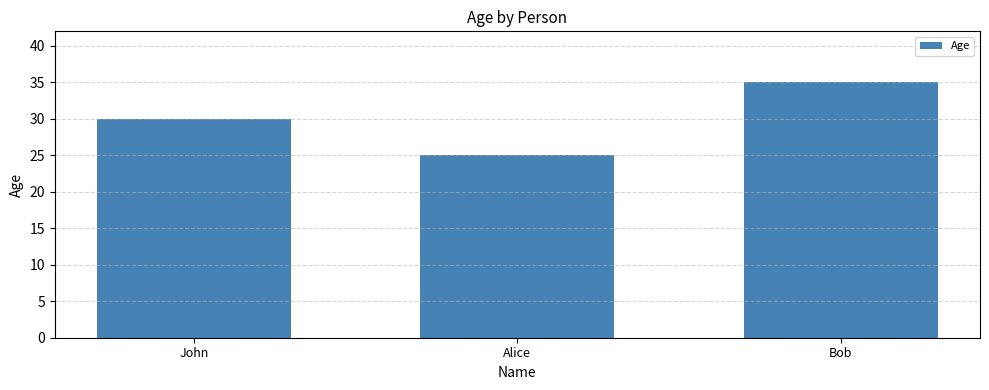

Reading right to left, list all the values displayed in this chart.

Bob=35	Alice=25	John=30